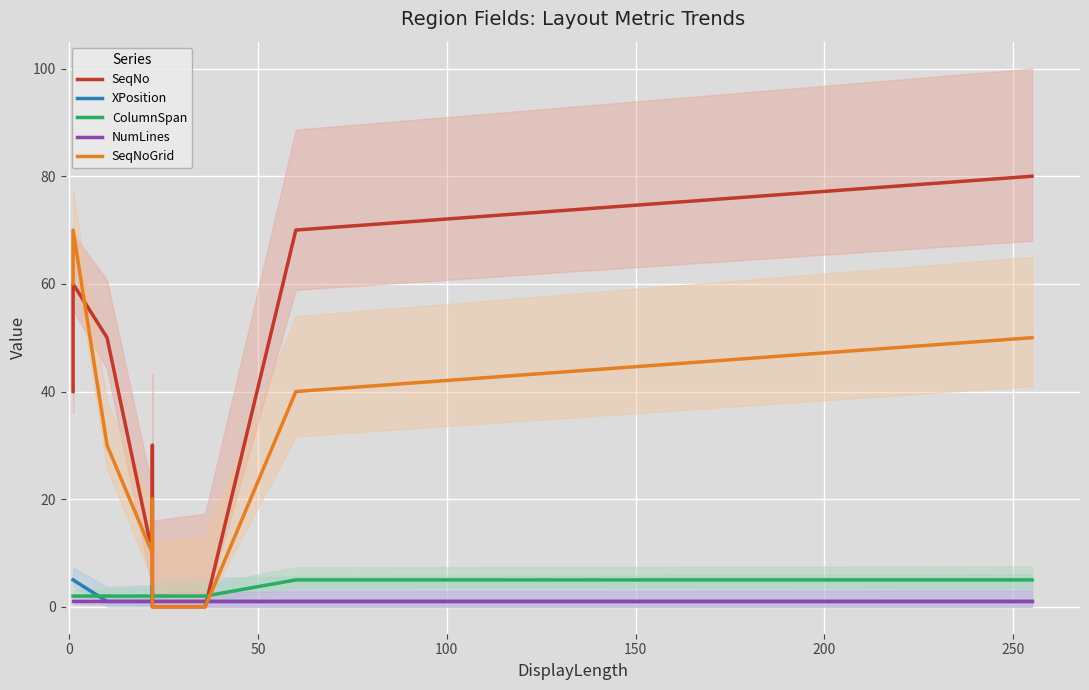

True or false: XPosition has a value of 3 at 0.

False